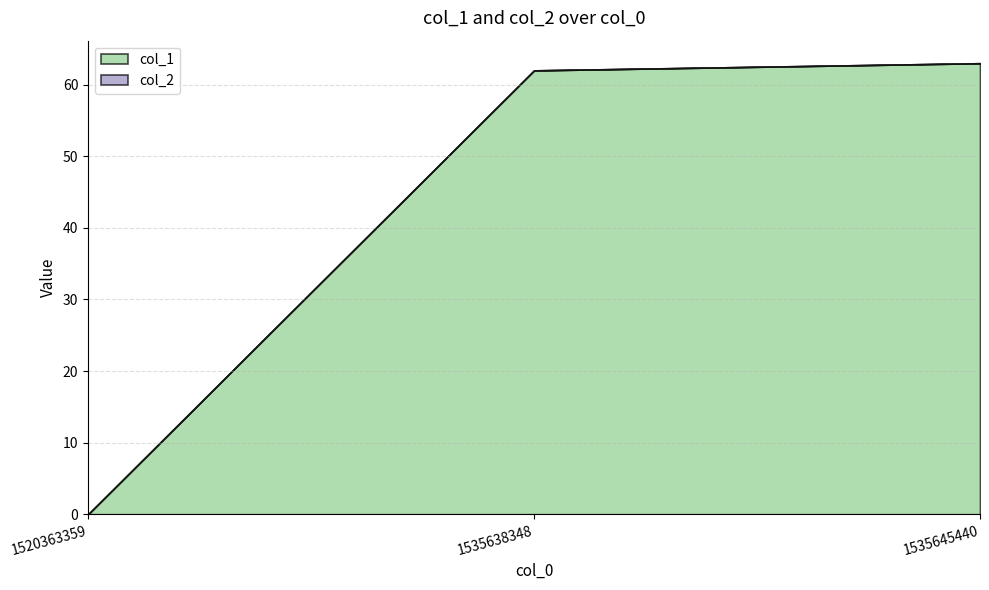

Reading left to right, list all the values displayed in this chart.

col_1: 0	62	63
col_2: 0	0	0